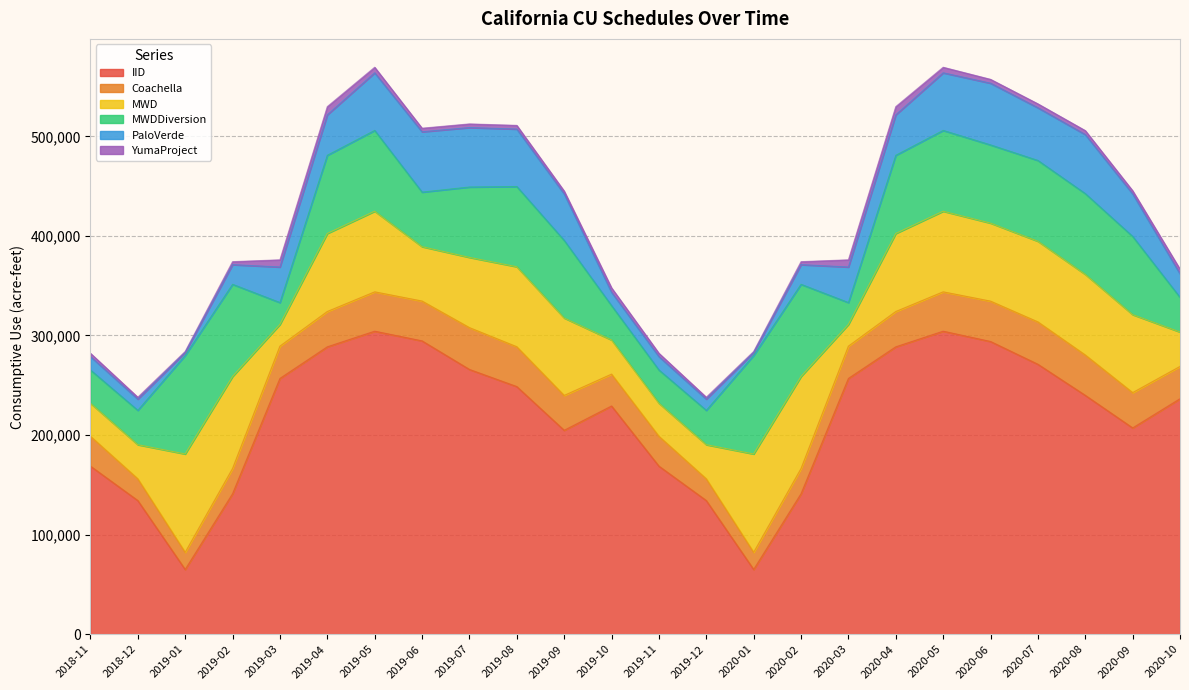

The Coachella series shows 39518 at 2020-05. True or false?

True